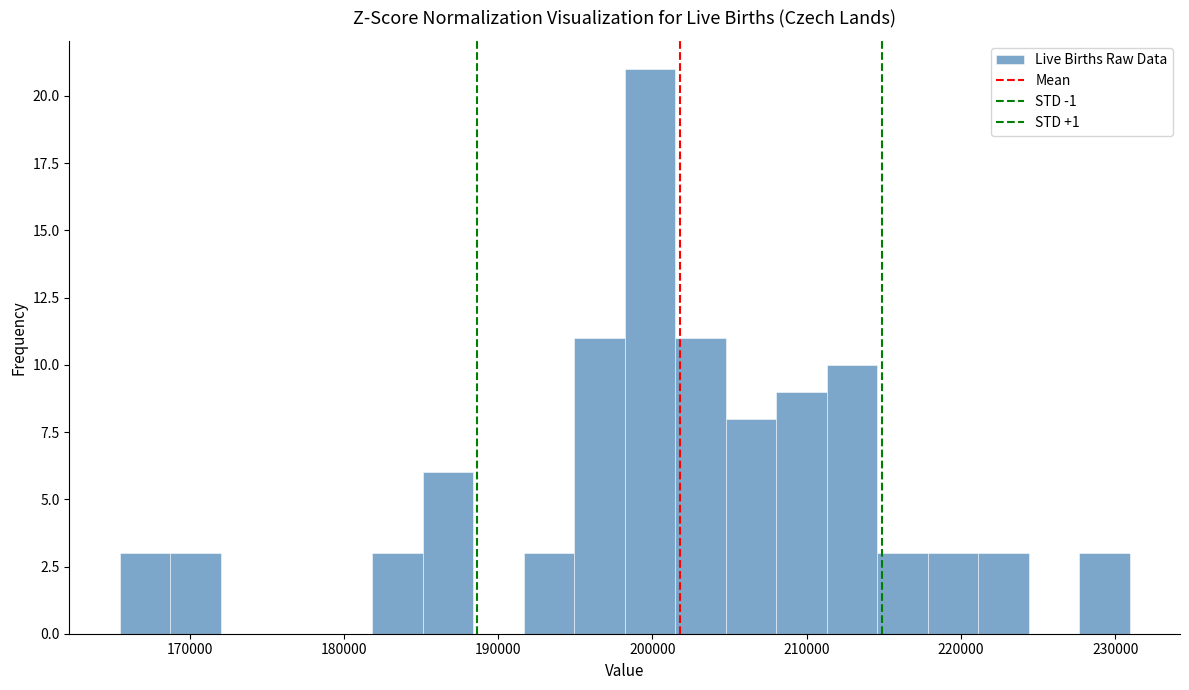

Read against the x-axis, roughly where is the centre of the tallest bar?

200000